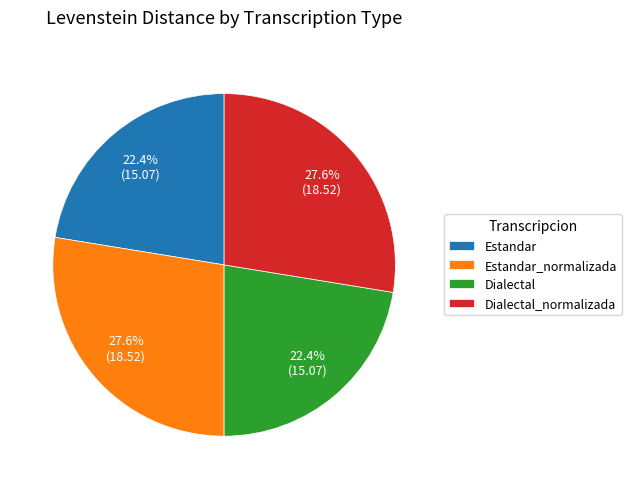

Is there a majority slice in this chart?

No